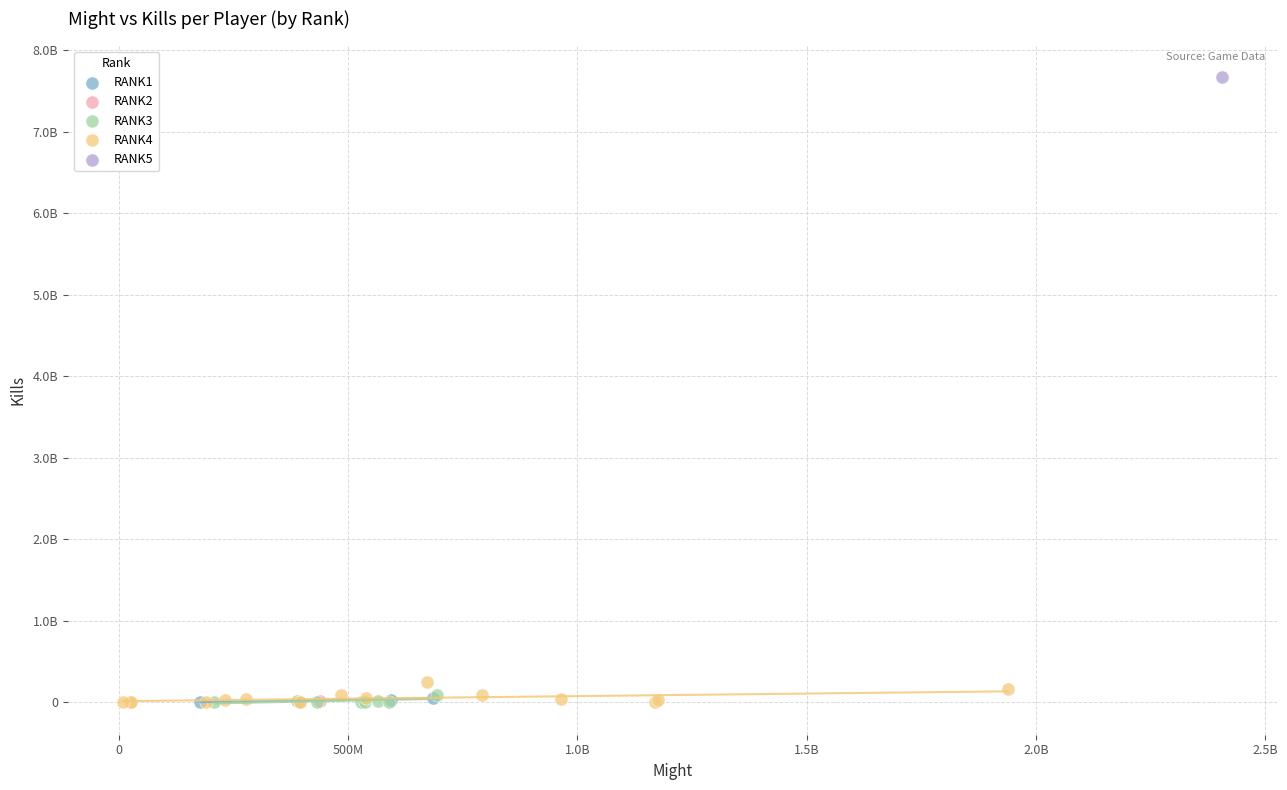

What are all the series names shown in the legend?

RANK1, RANK2, RANK3, RANK4, RANK5